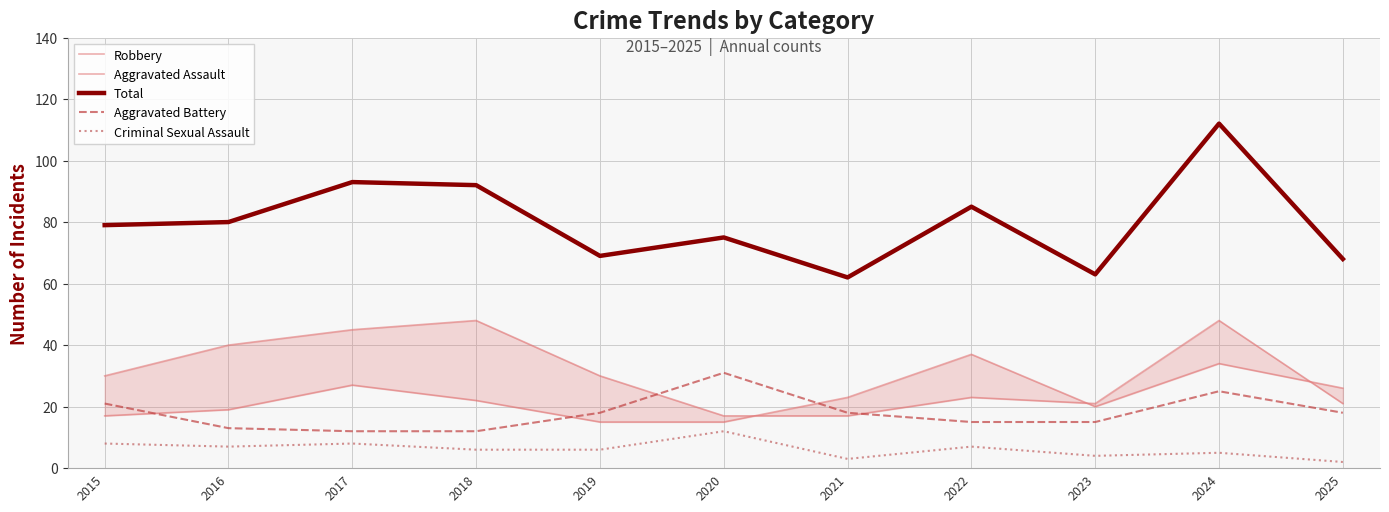

The Aggravated Assault series shows 19 at 2016. True or false?

True